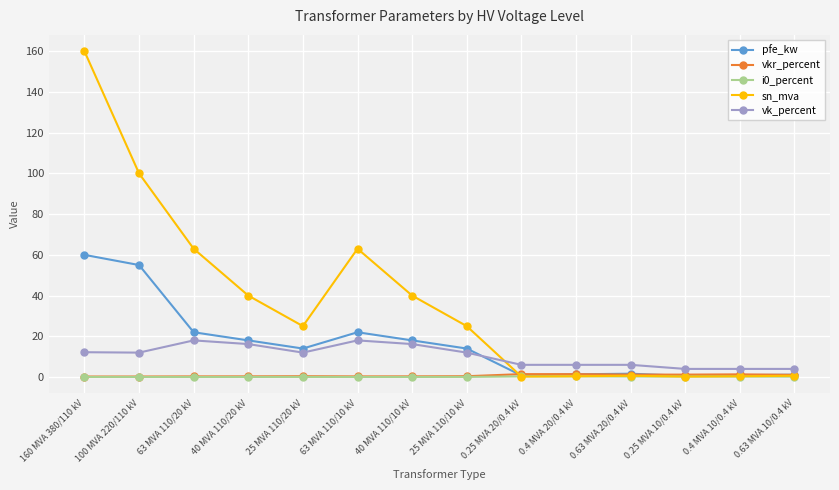

What value does the i0_percent series have at 25 MVA 110/10 kV?

0.1